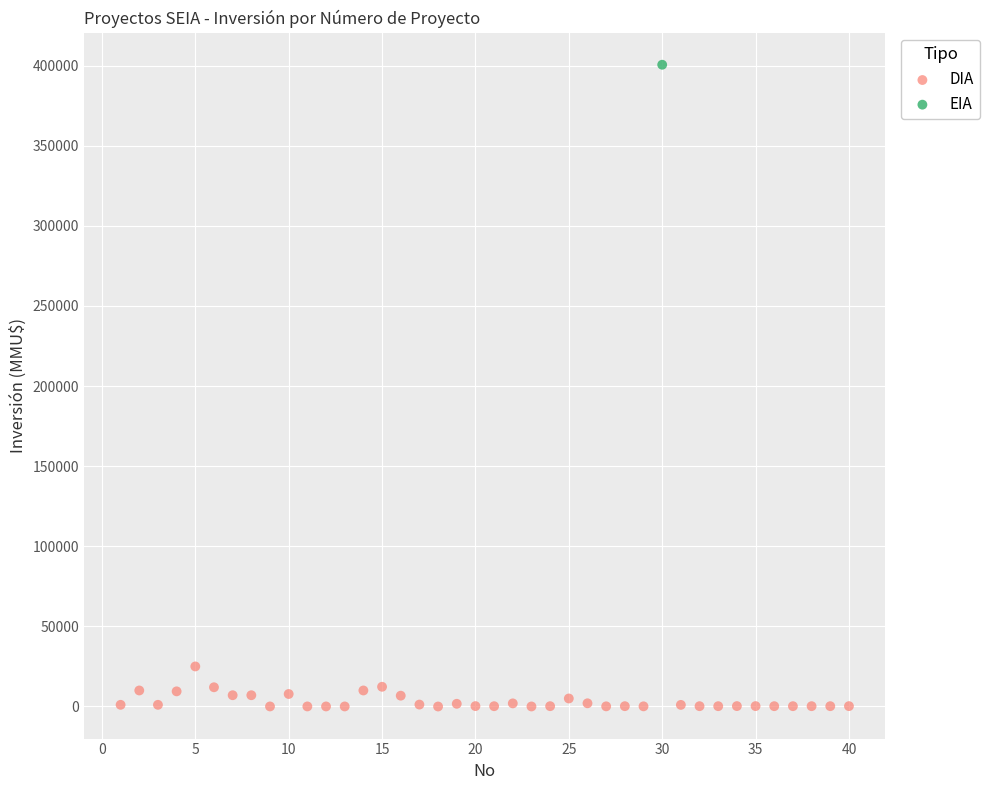

What are all the series names shown in the legend?

DIA, EIA